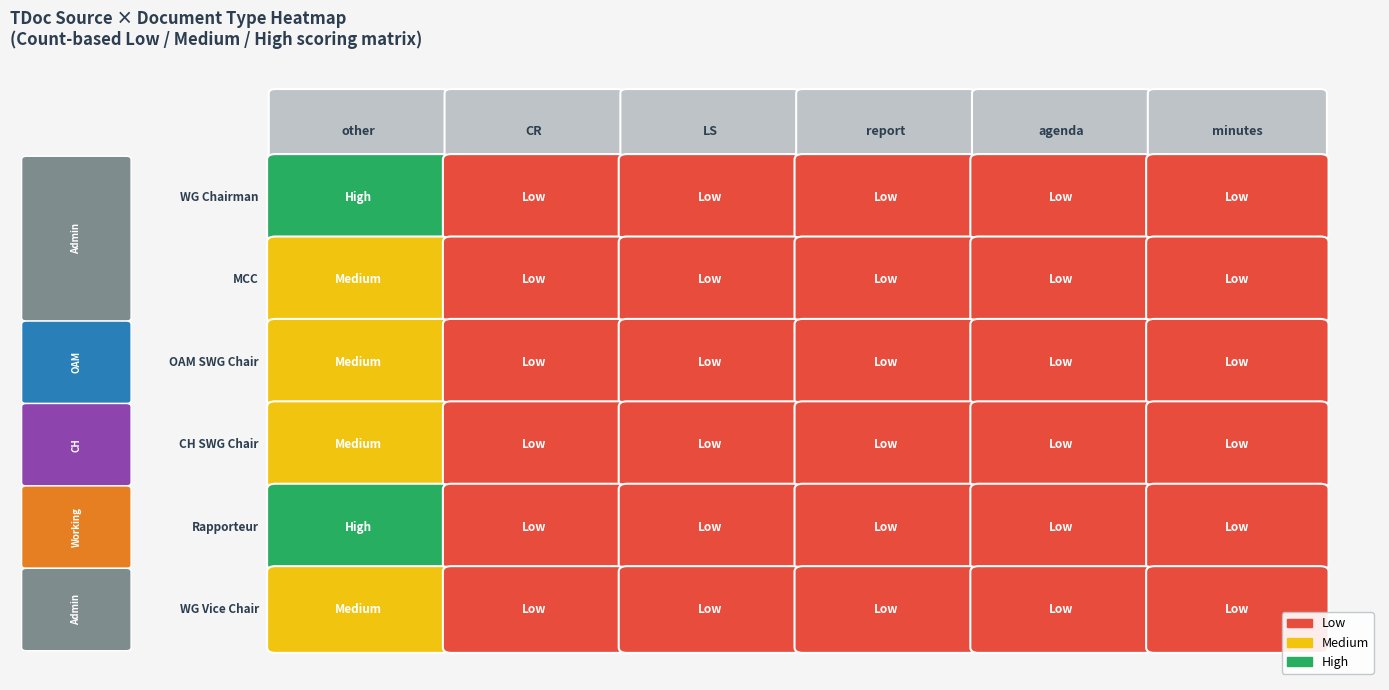

How many series are shown in this chart?

6